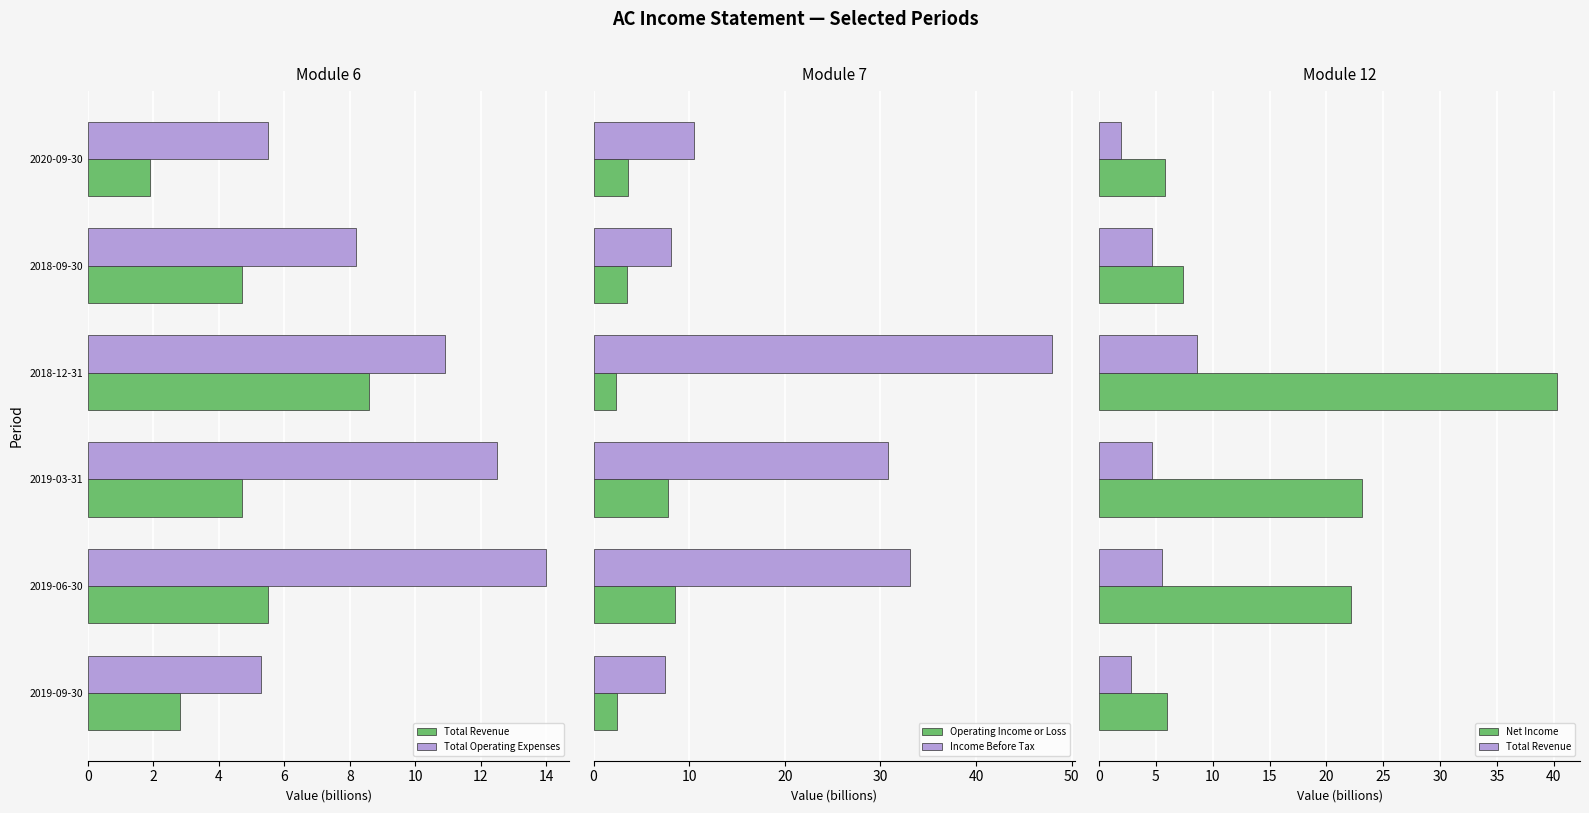

What is the difference between the second highest and minimum values in the Income Before Tax series?

25.6